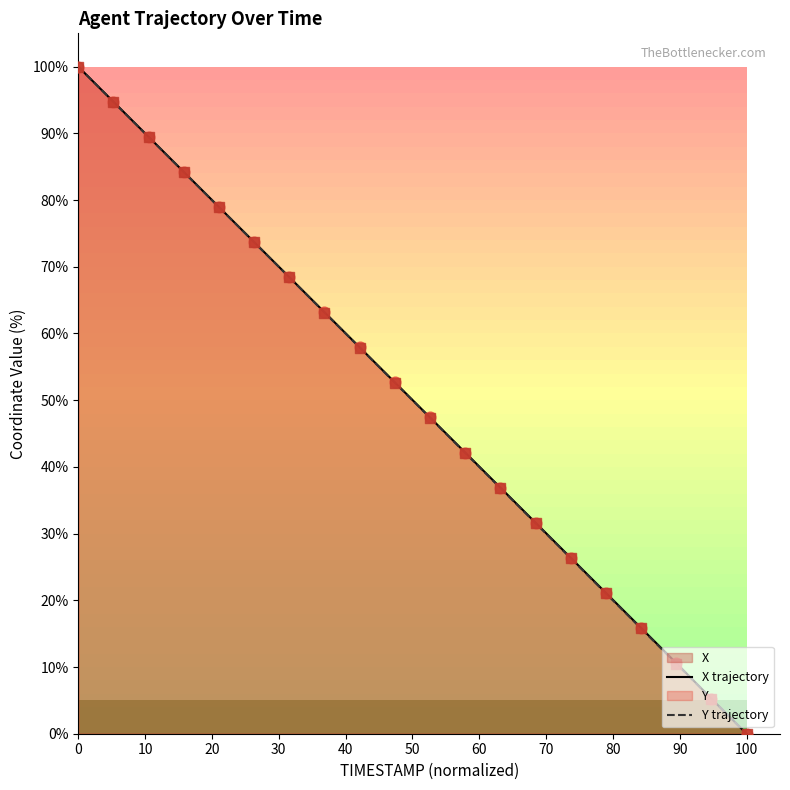

Which series has the largest Y range (max minus min)?

X trajectory